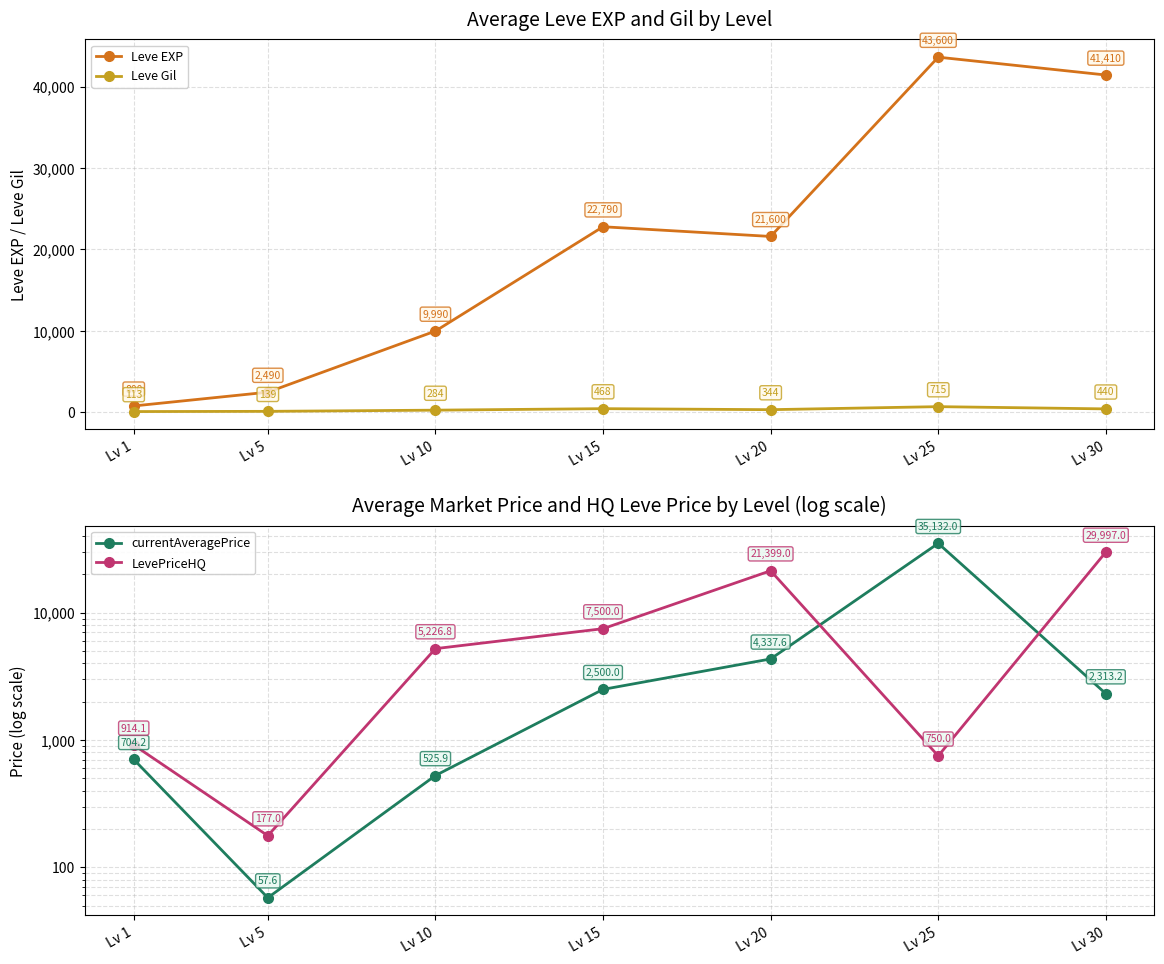

How many distinct data groups are displayed?

4